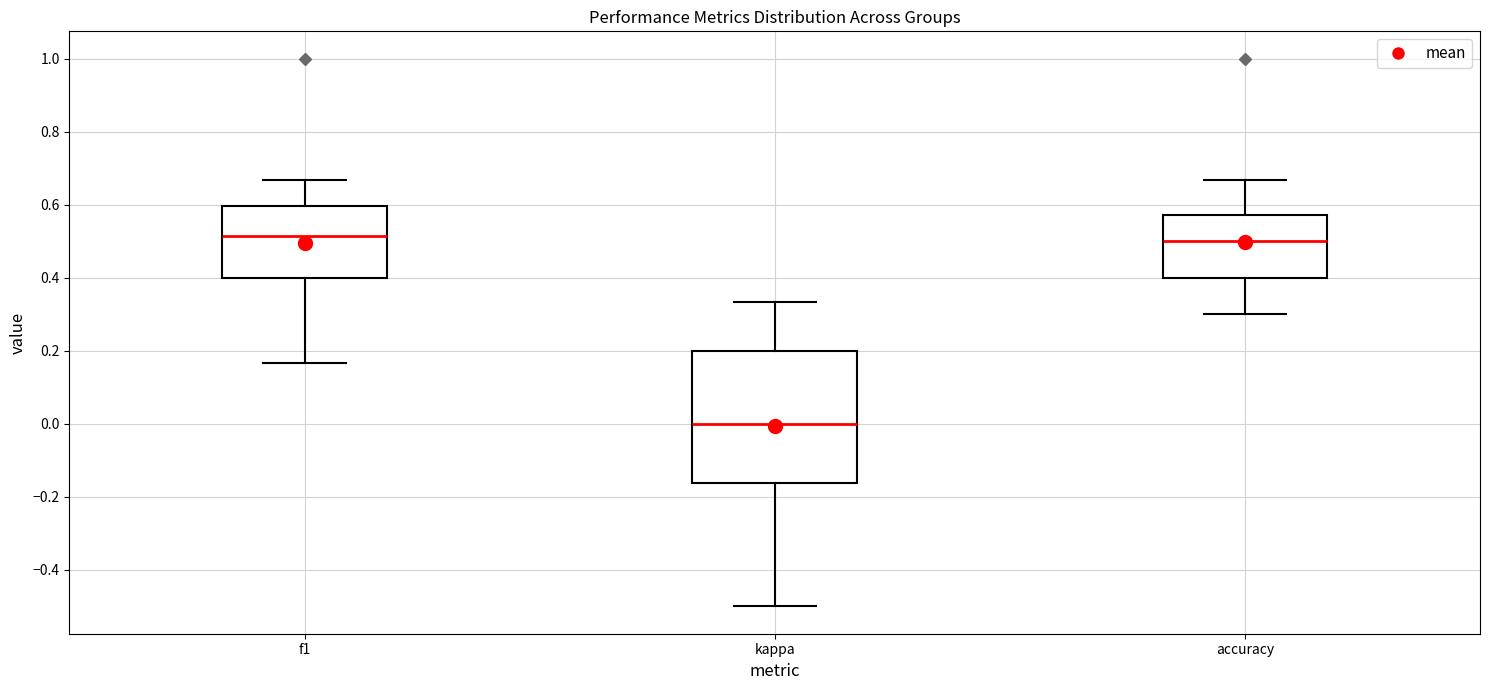

Reading left to right, transcribe this box plot: for each box, give where its median line is, the range the box spans, and where its two whiskers end, as read against the y-axis. The values are not printed on the chart, so give them approximately, as read against the axis.

f1: median 0.52, box 0.40 to 0.60, whiskers 0.16 to 0.66
kappa: median 0.00, box -0.16 to 0.20, whiskers -0.50 to 0.34
accuracy: median 0.50, box 0.40 to 0.58, whiskers 0.30 to 0.66